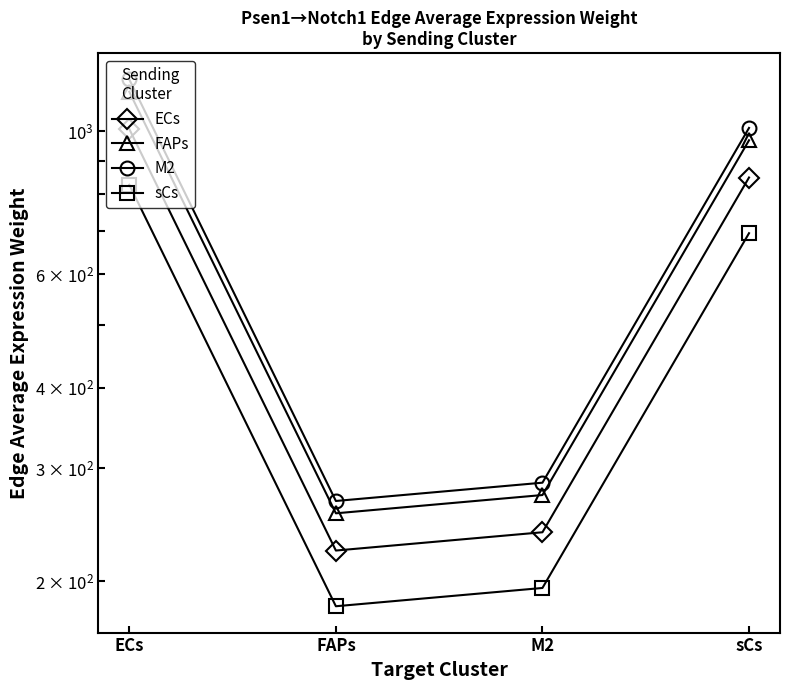

At how many categories does at least one series exceed 928?

2